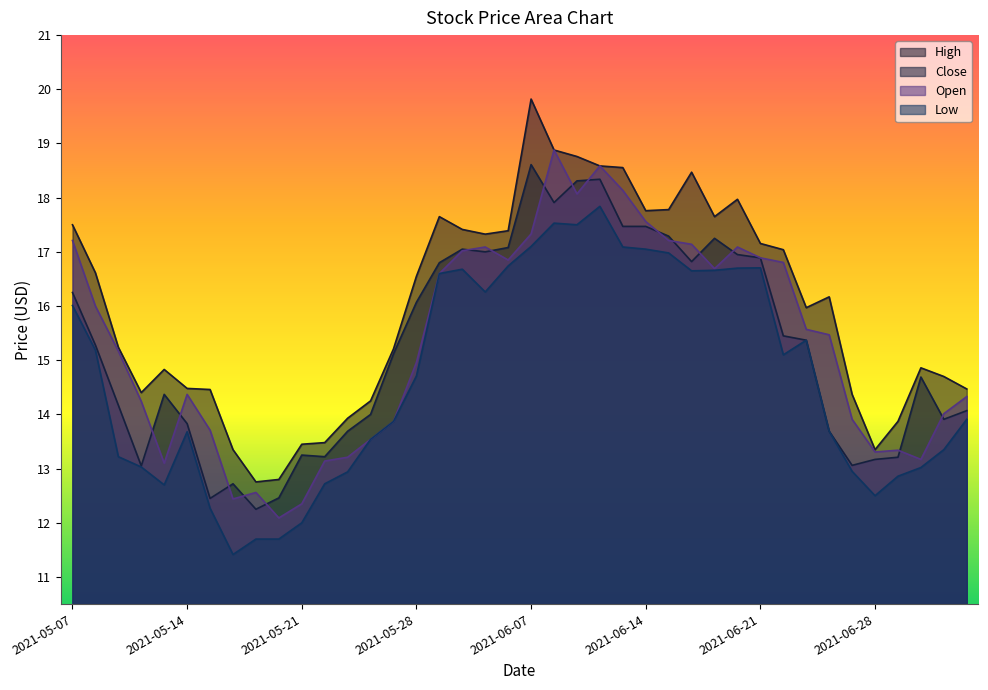

What is the maximum value for Low?

17.8